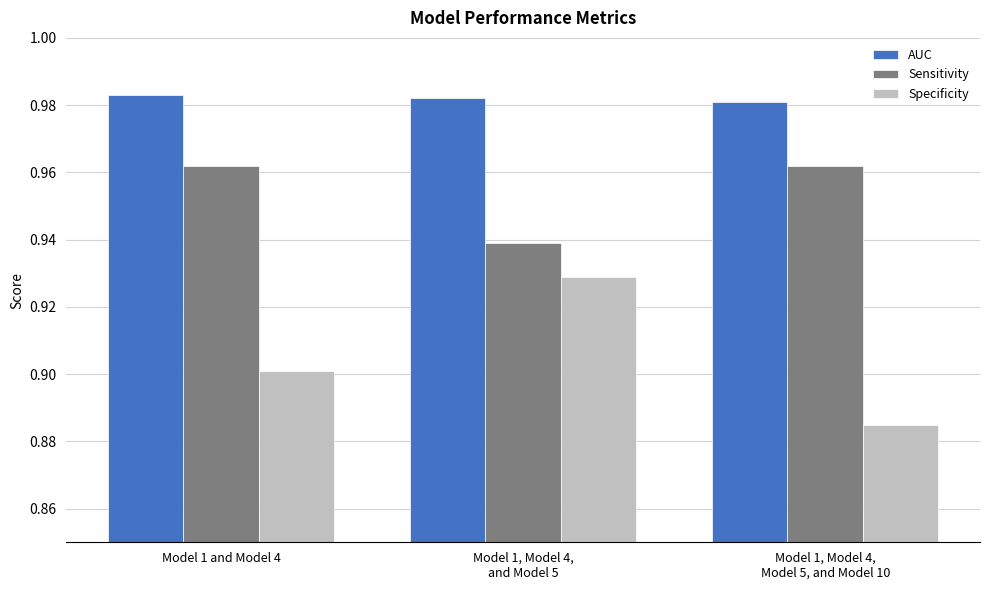

Is the value of Specificity at Model 1, Model 4,
Model 5, and Model 10 greater than the value of Sensitivity at Model 1 and Model 4?

No